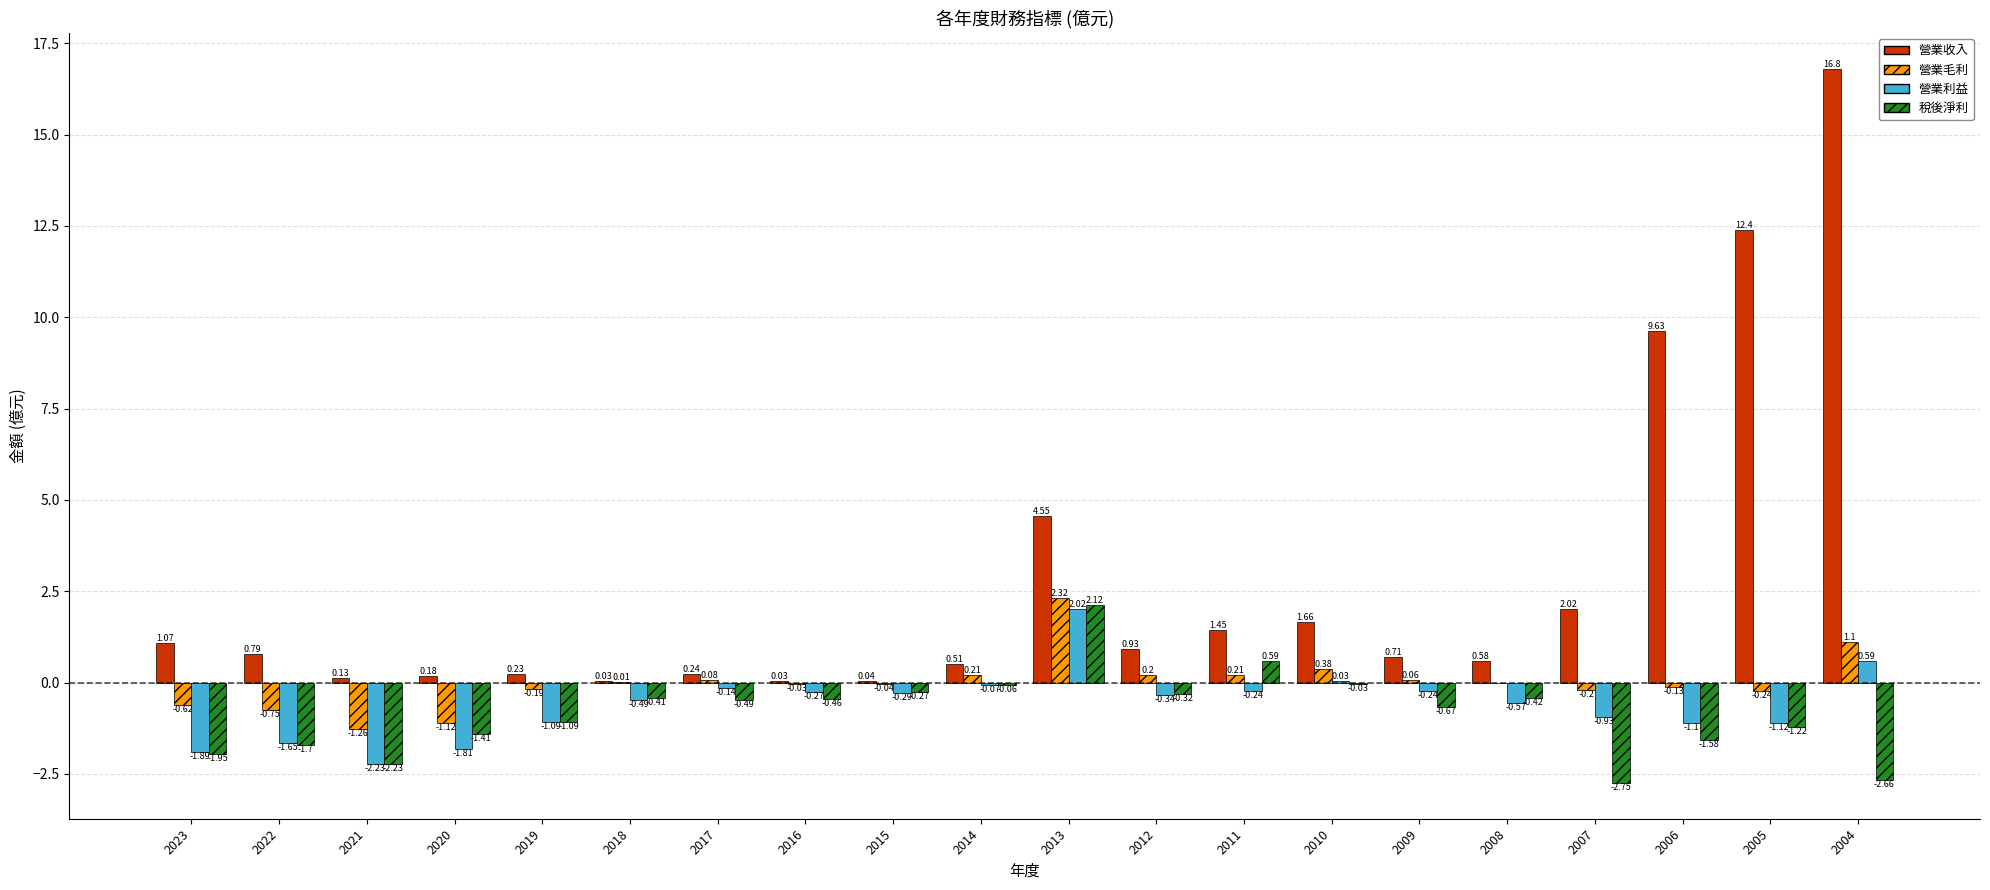

Does the chart contain stacked bars?

No